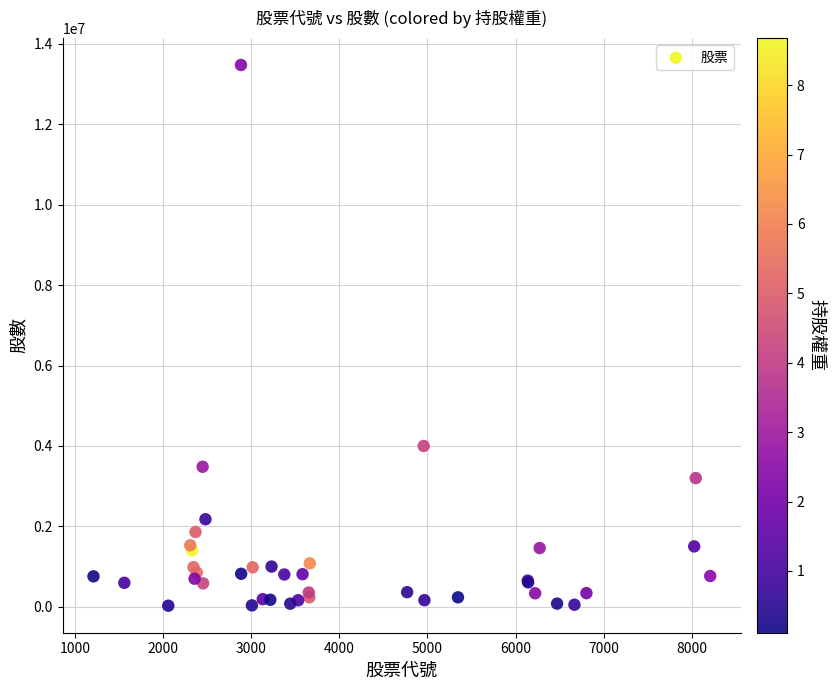

What Y value in the scatter plot is closest to 6750505?

3998000